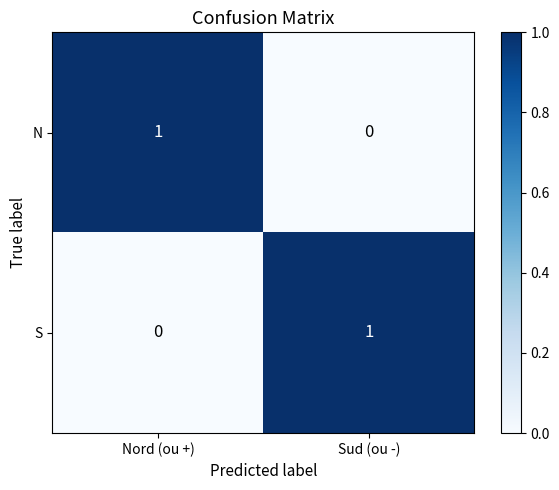

Reading left to right, transcribe all the data shown in this chart.

N: 1	0
S: 0	1